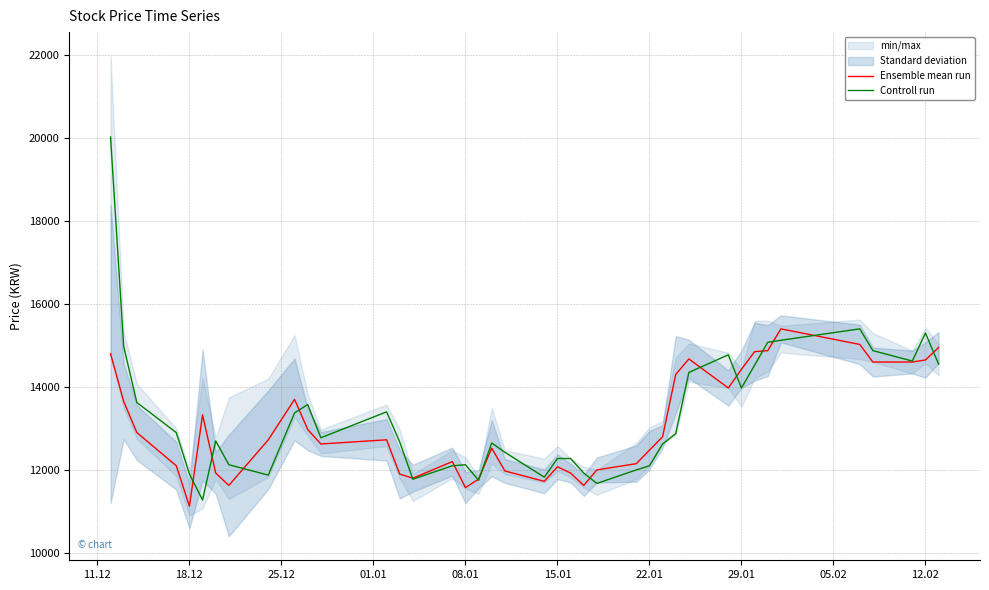

What is the sum of all Ensemble mean run values?

522898